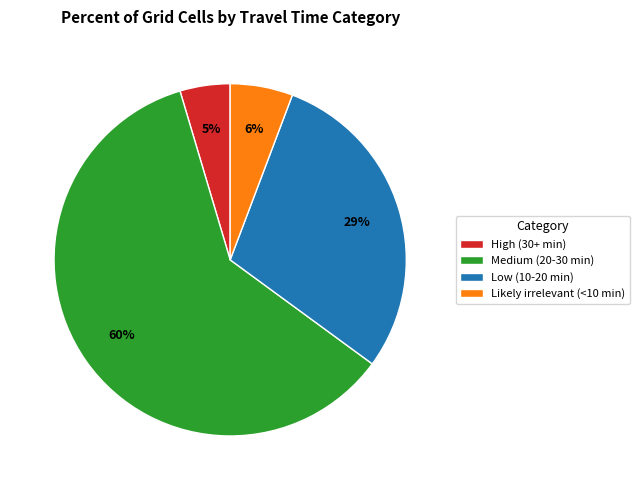

To the nearest percent, what is the average slice percentage?

25%